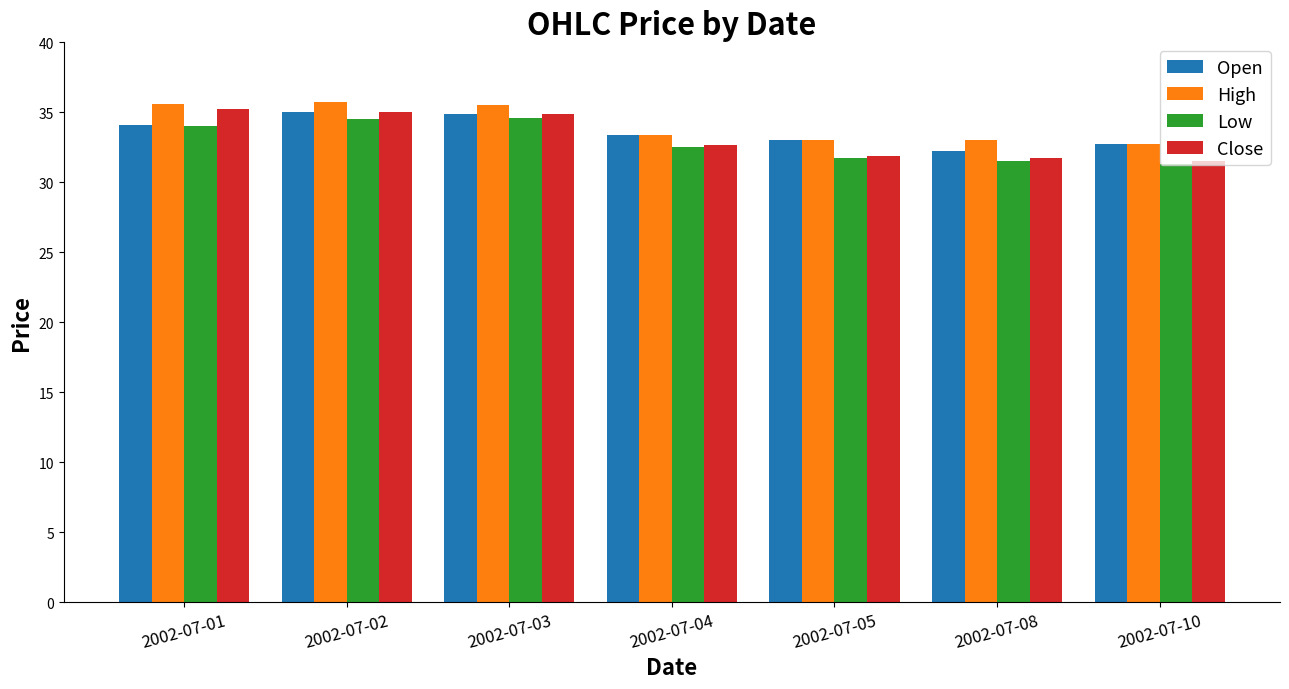

Which series has the widest spread of values?

Close